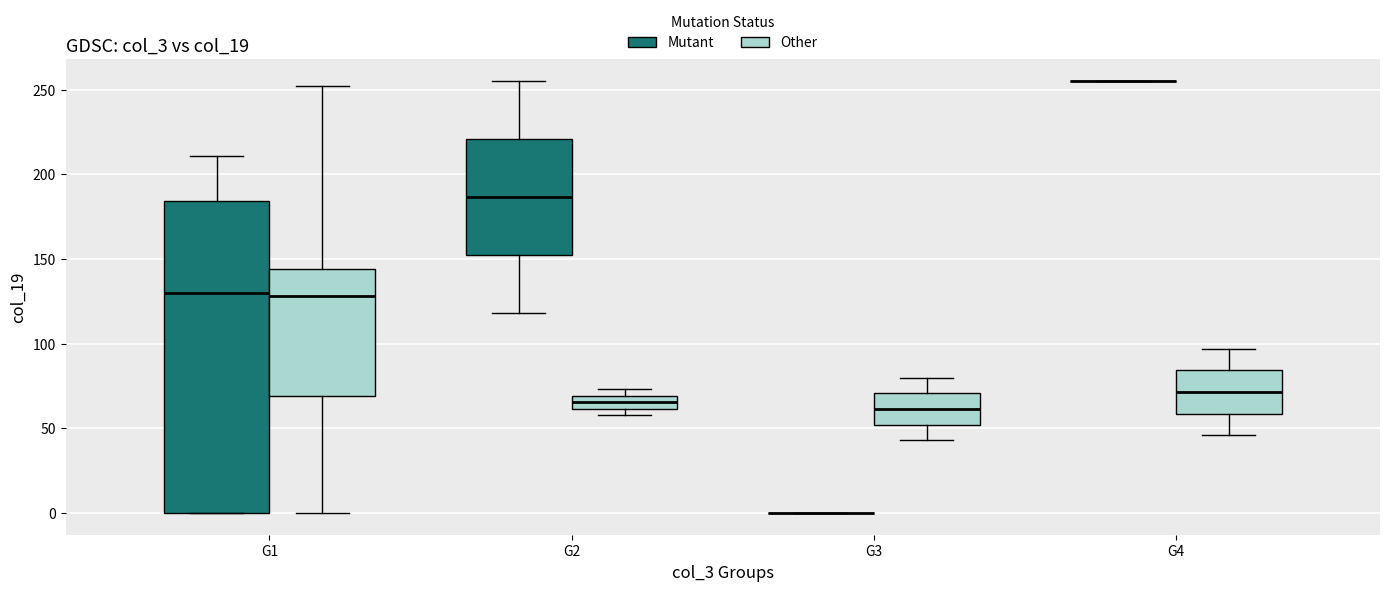

Which box is the tallest, from its lower edge to its upper edge?

G1 (Mutant)